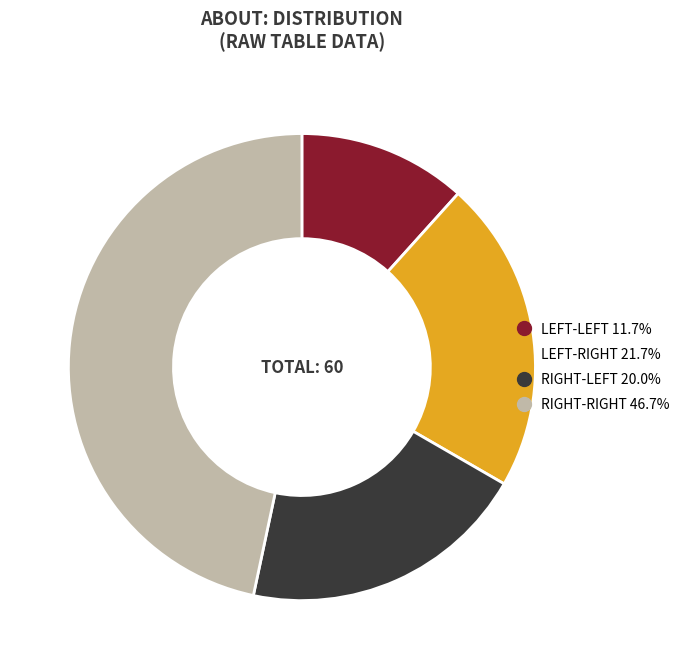

Is there any slice that represents more than half of the pie?

No